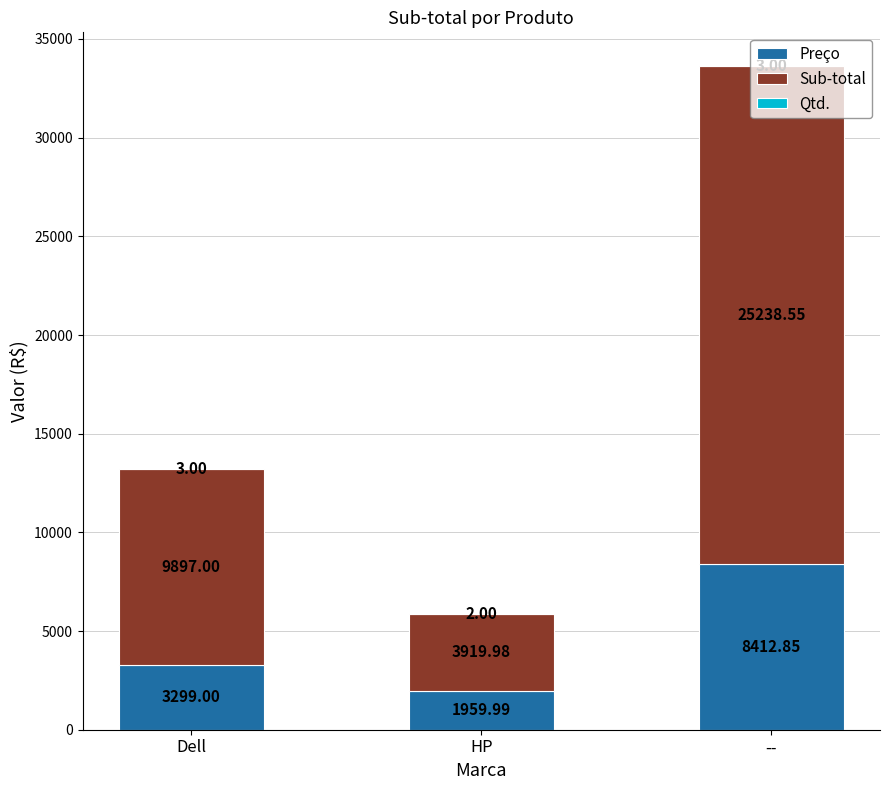

At which label is Preço closest to 5186?

Dell